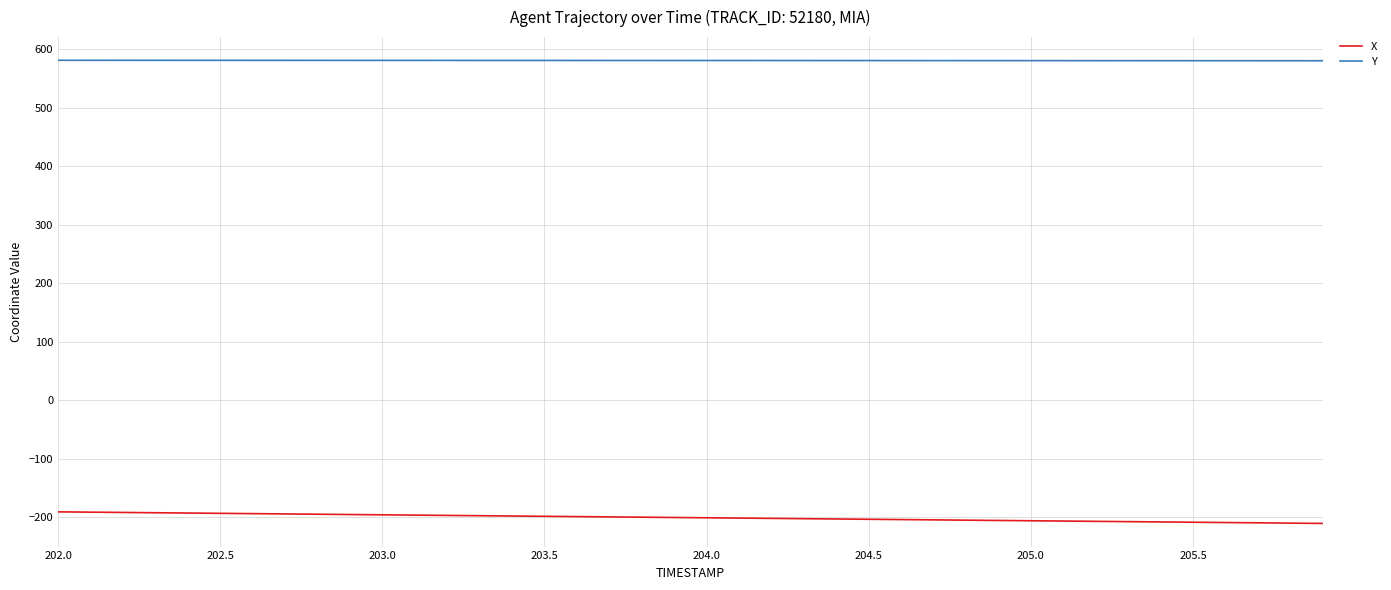

What is the difference between the second highest and minimum values in the Y series?

0.8